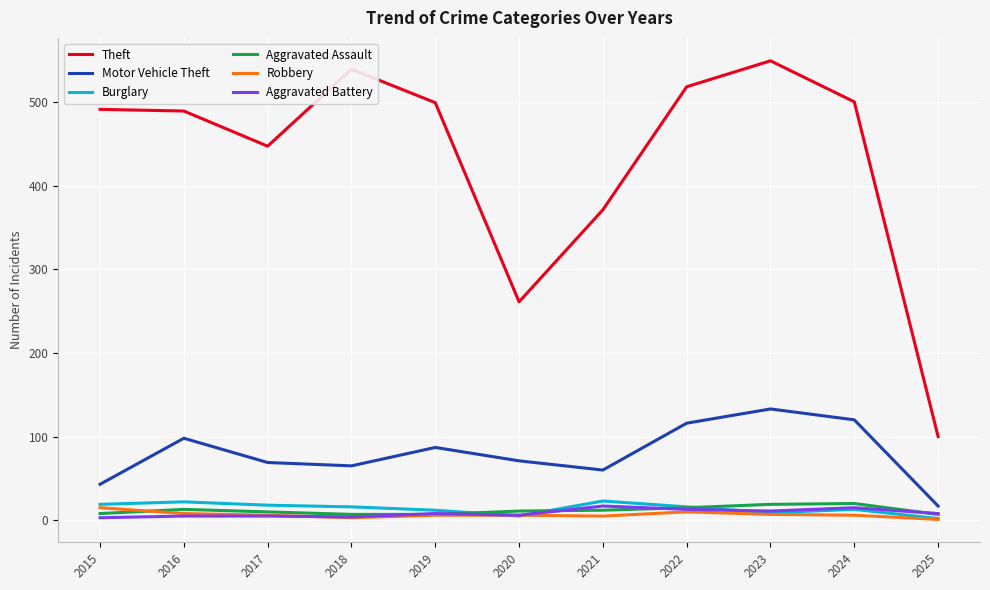

Which series has the largest total across all categories?

Theft